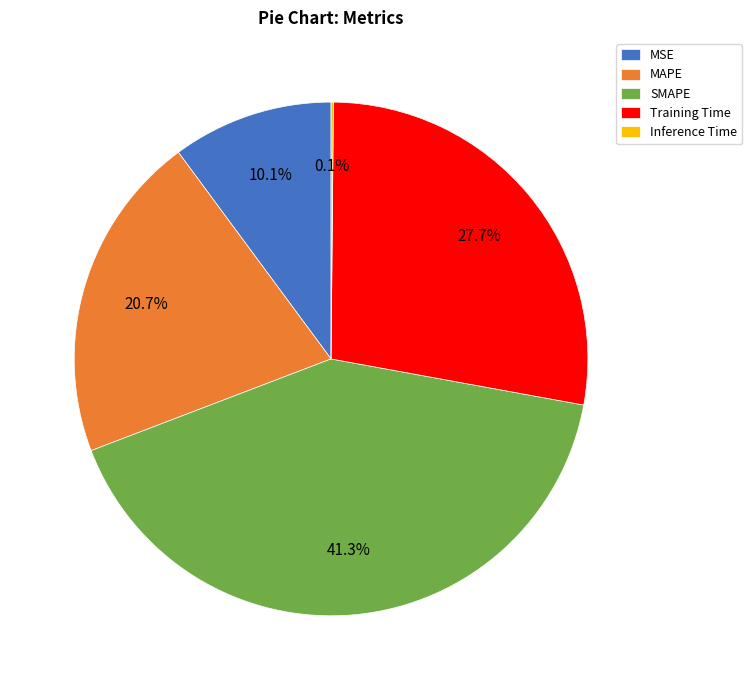

What percentage is NOT represented by MSE?

89.9%